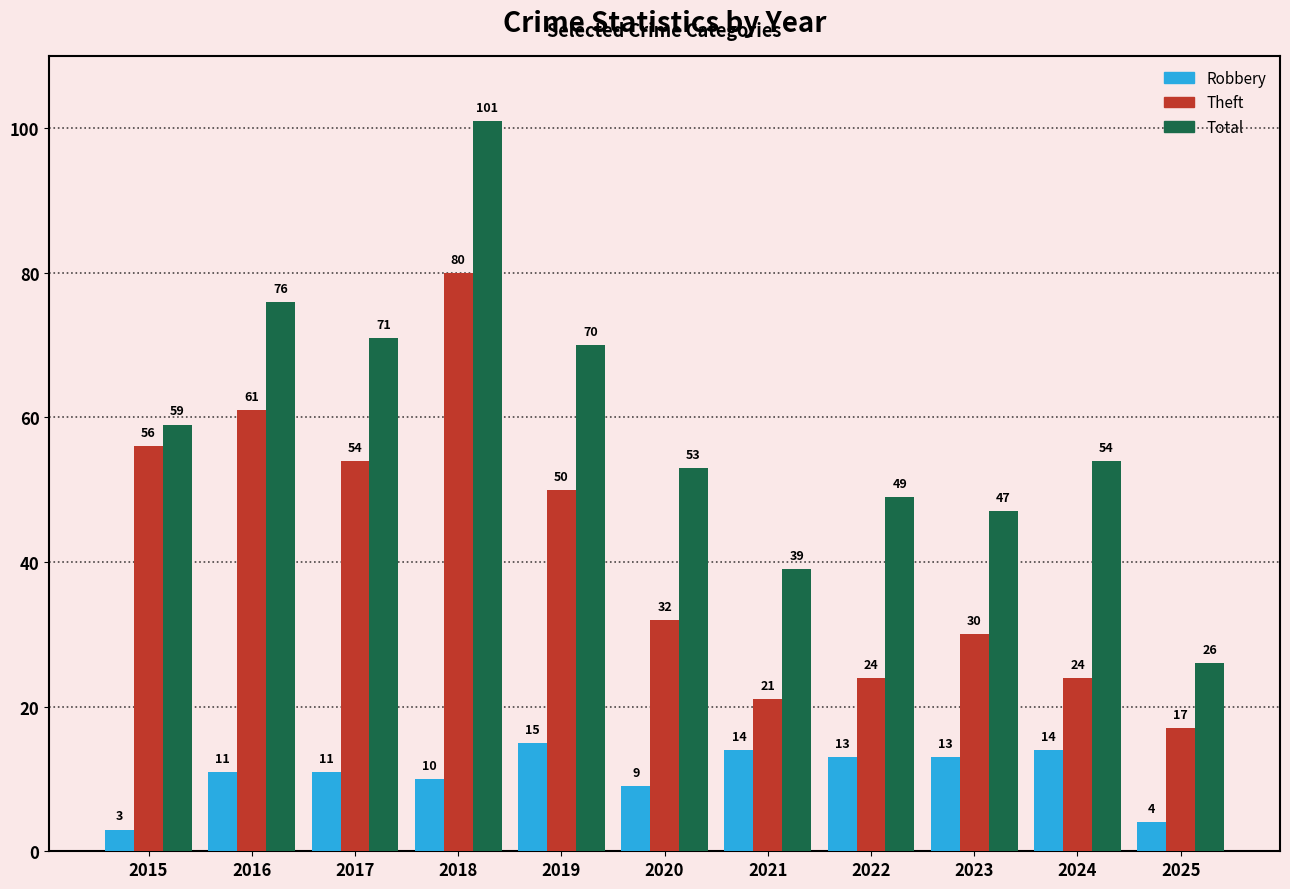

Which series has the widest spread of values?

Total